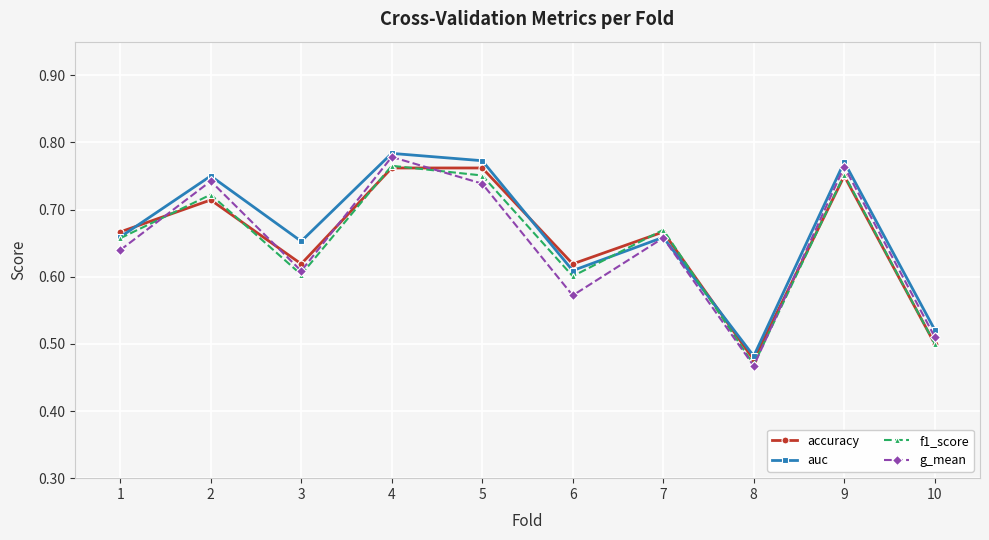

At which category does accuracy reach its first local peak?

2